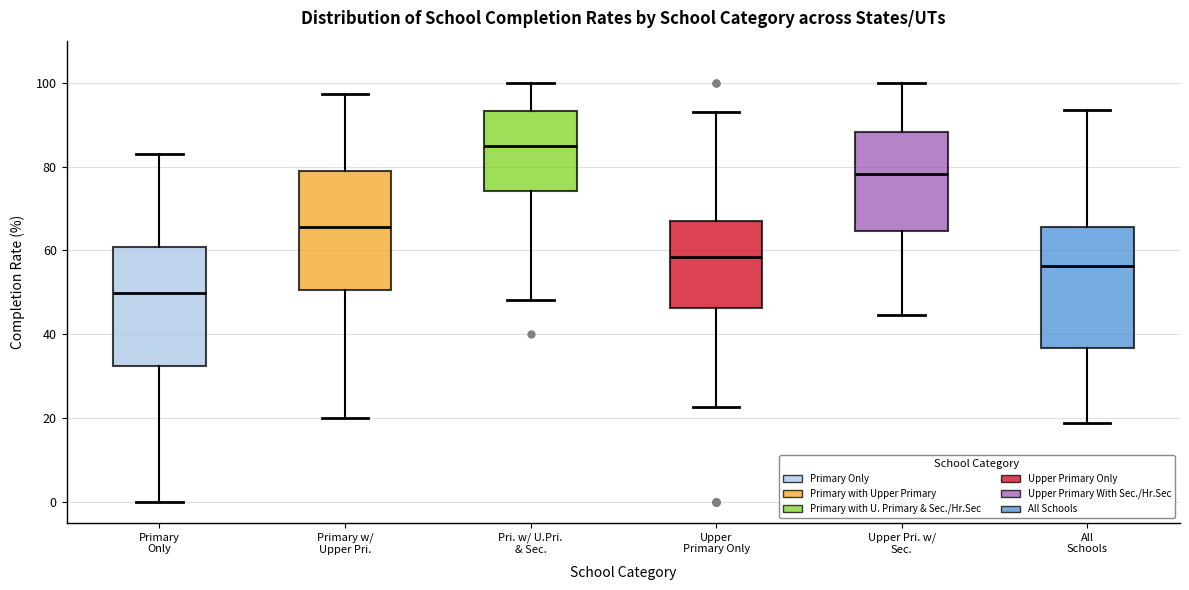

Reading left to right, transcribe this box plot: for each box, give where its median line is, the range the box spans, and where its two whiskers end, as read against the y-axis. The values are not printed on the chart, so give them approximately, as read against the axis.

Primary Only: median 50, box 32 to 60, whiskers 0 to 82
Primary w/ Upper Pri.: median 66, box 50 to 78, whiskers 20 to 98
Pri. w/ U.Pri. & Sec.: median 84, box 74 to 94, whiskers 48 to 100
Upper Primary Only: median 58, box 46 to 66, whiskers 22 to 94
Upper Pri. w/ Sec.: median 78, box 64 to 88, whiskers 44 to 100
All Schools: median 56, box 36 to 66, whiskers 18 to 94